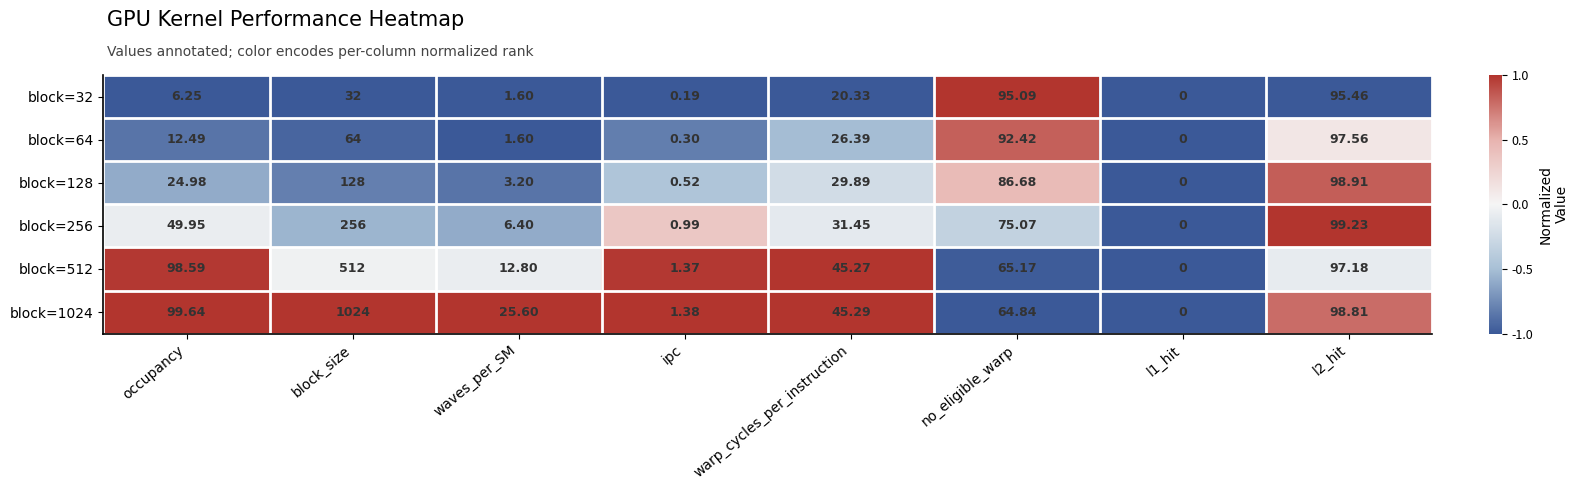

Which category has the highest value in the block=1024 series?

block_size